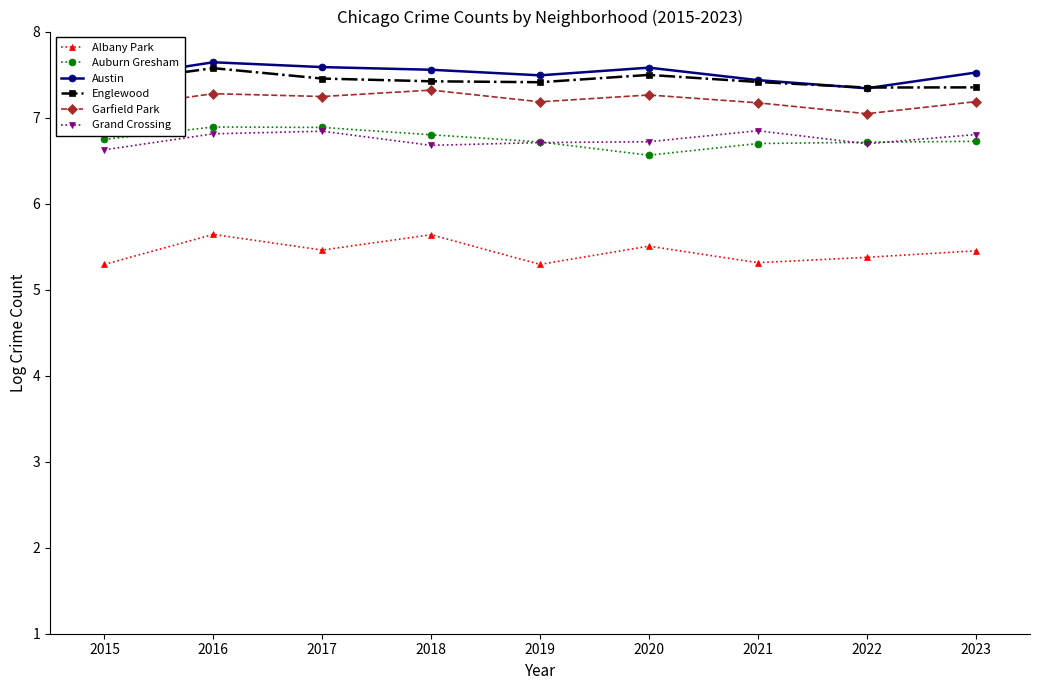

The Auburn Gresham series shows 3.7 at 2020. True or false?

False